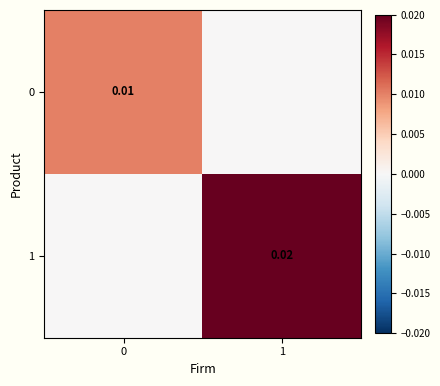

At which category does the chart reach its minimum across all series?

1